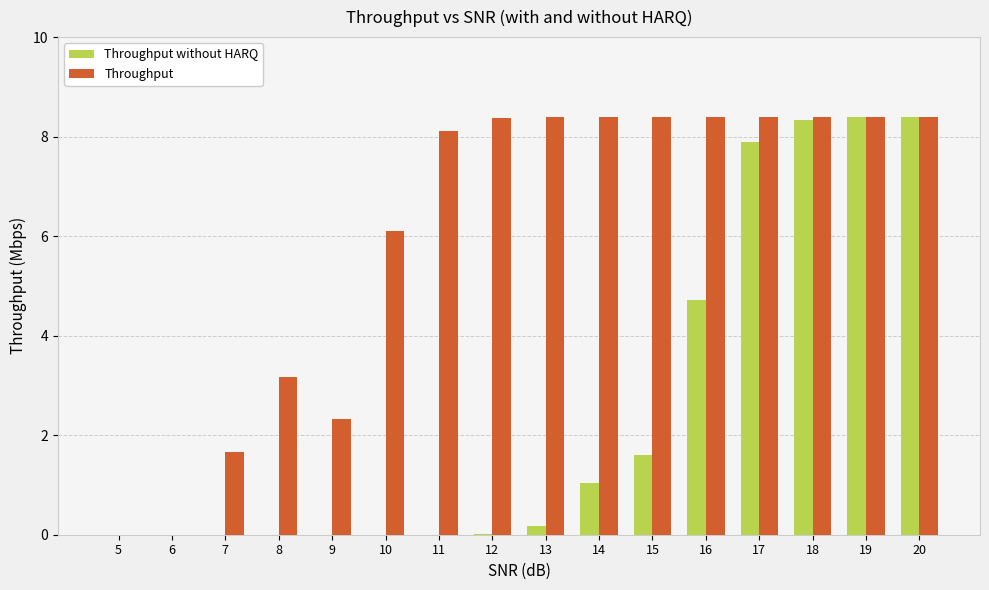

The Throughput without HARQ series shows 3.3 at 16. True or false?

False